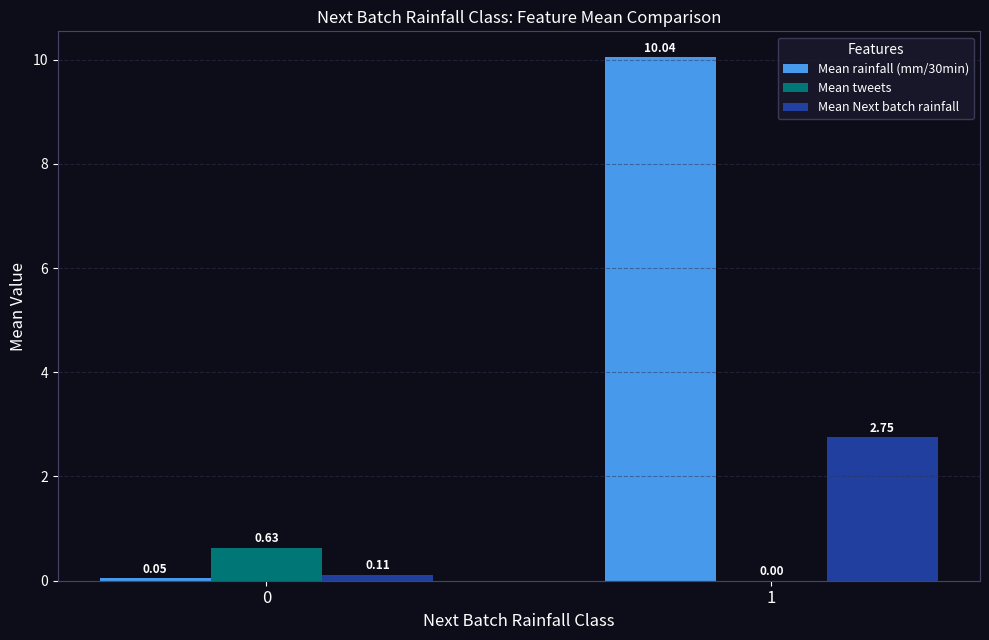

Between 0 and 1, which series saw the biggest shift?

Mean rainfall (mm/30min)